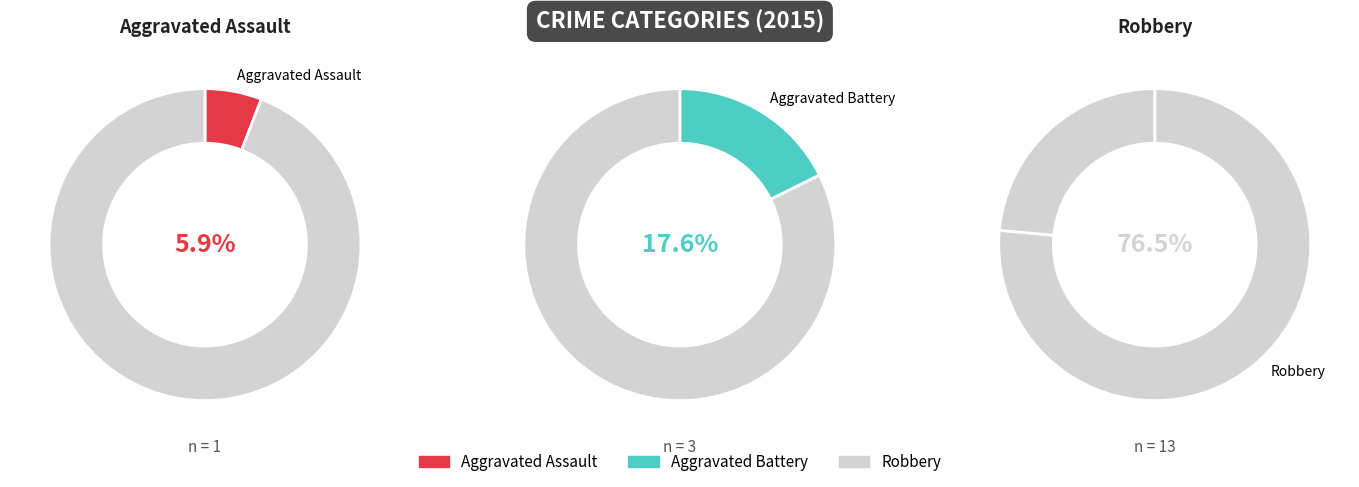

Which category accounts for the majority?

Robbery